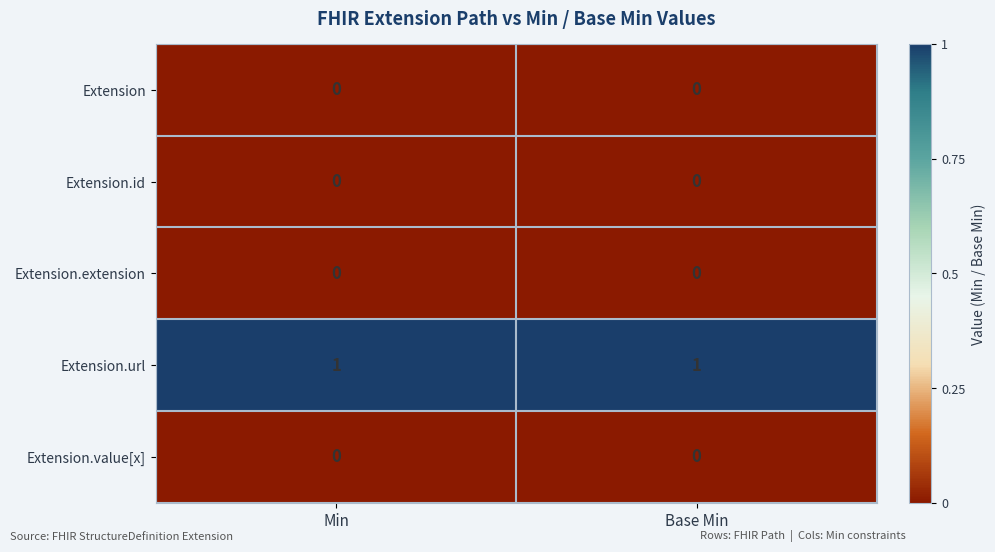

True or false: Extension has a value of 0 at Base Min.

True